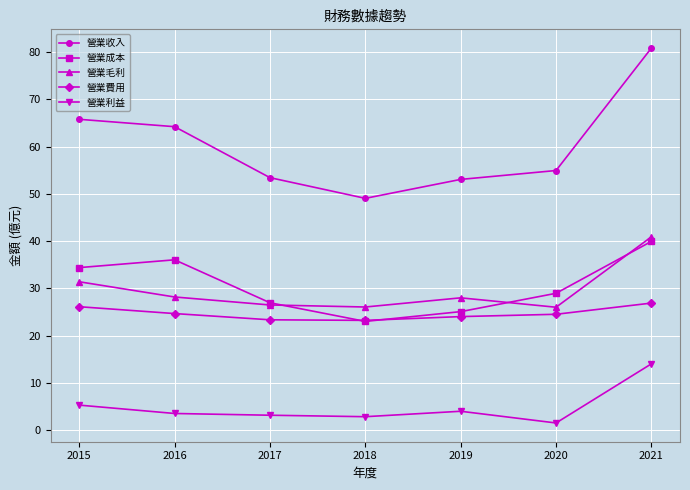

True or false: 營業利益 and 營業收入 cross at least once.

False